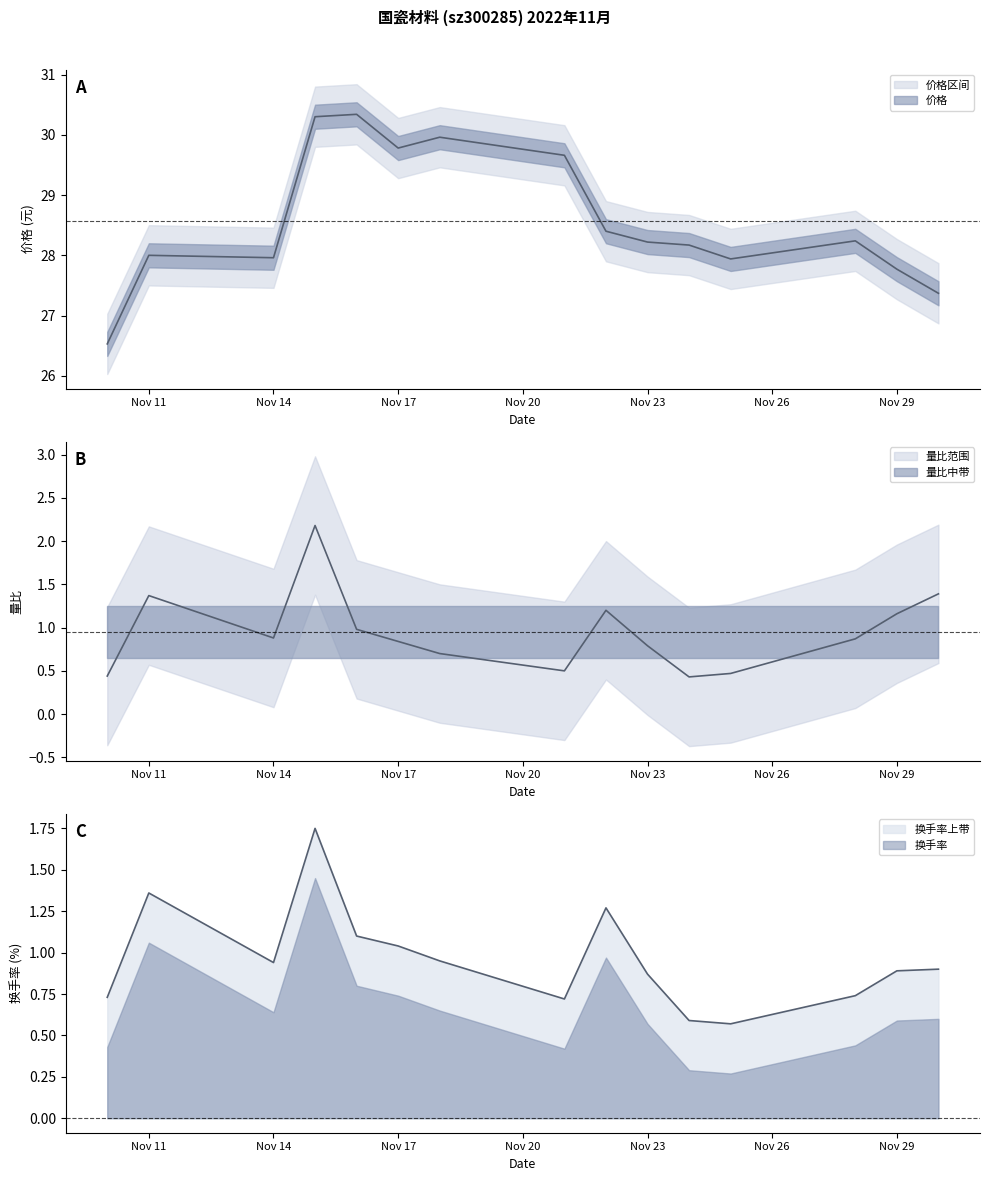

Rank the series by their maximum value, from lowest to highest.

换手率, 量比, 价格